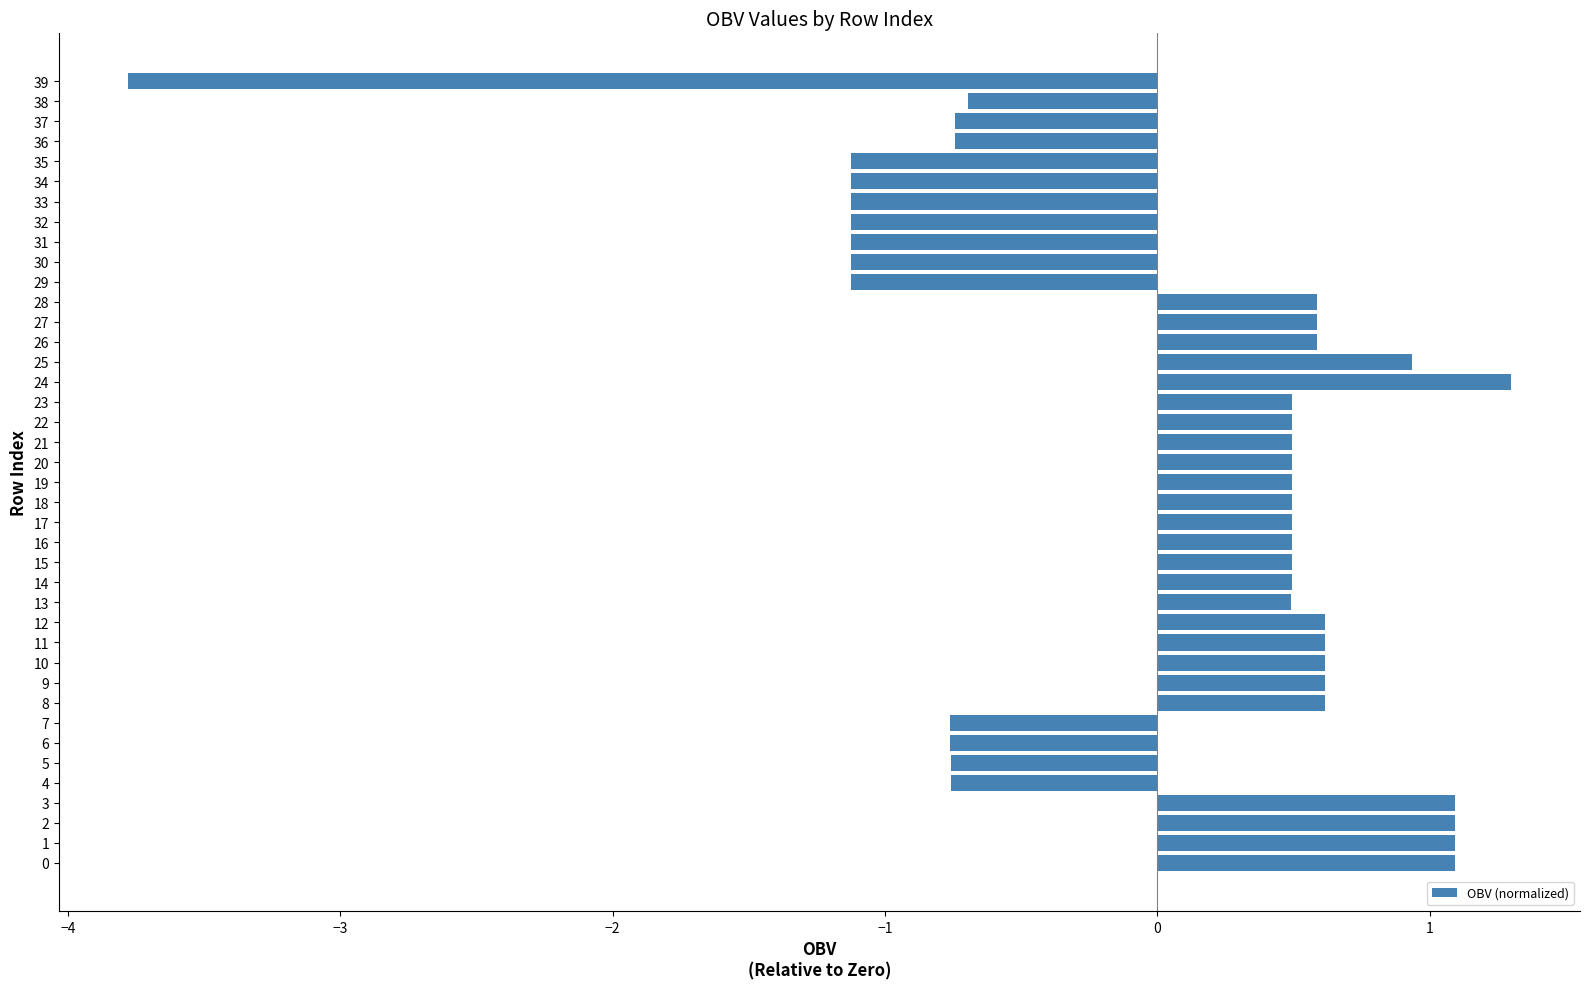

What is the sum of the values at 38 and 27?

-0.1